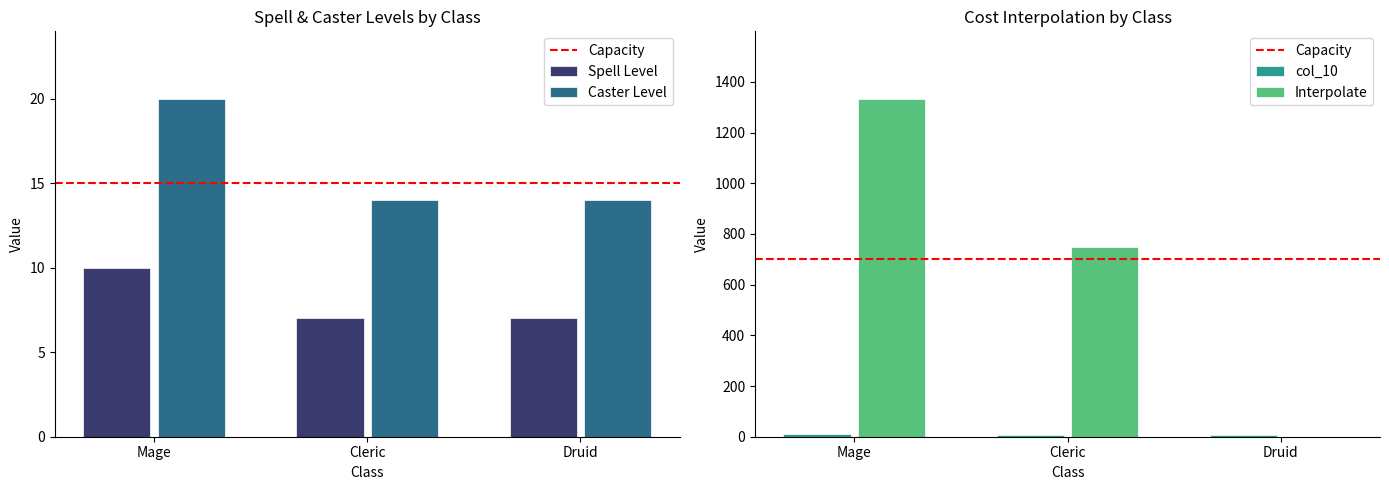

Reading left to right, what are all the values shown in this chart?

Spell Level: Mage=10	Cleric=7	Druid=7
Caster Level: Mage=20	Cleric=14	Druid=14
col_10: Mage=10	Cleric=7	Druid=7
Interpolate: Mage=1333	Cleric=750	Druid=0